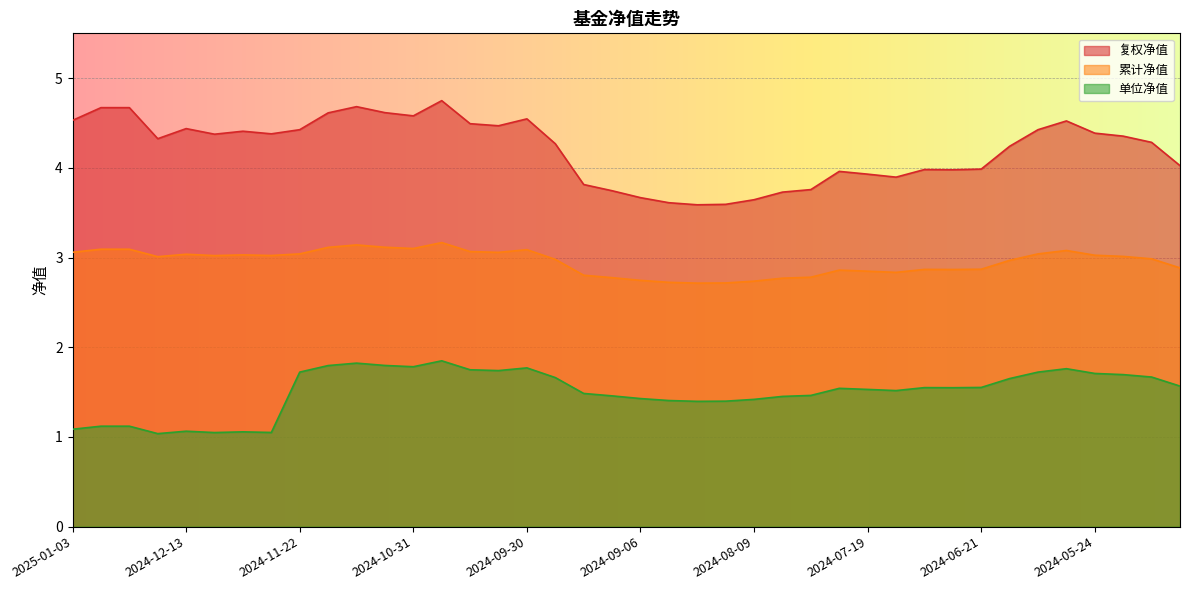

At 2024-07-19, list the series in order from largest to smallest.

复权净值, 累计净值, 单位净值